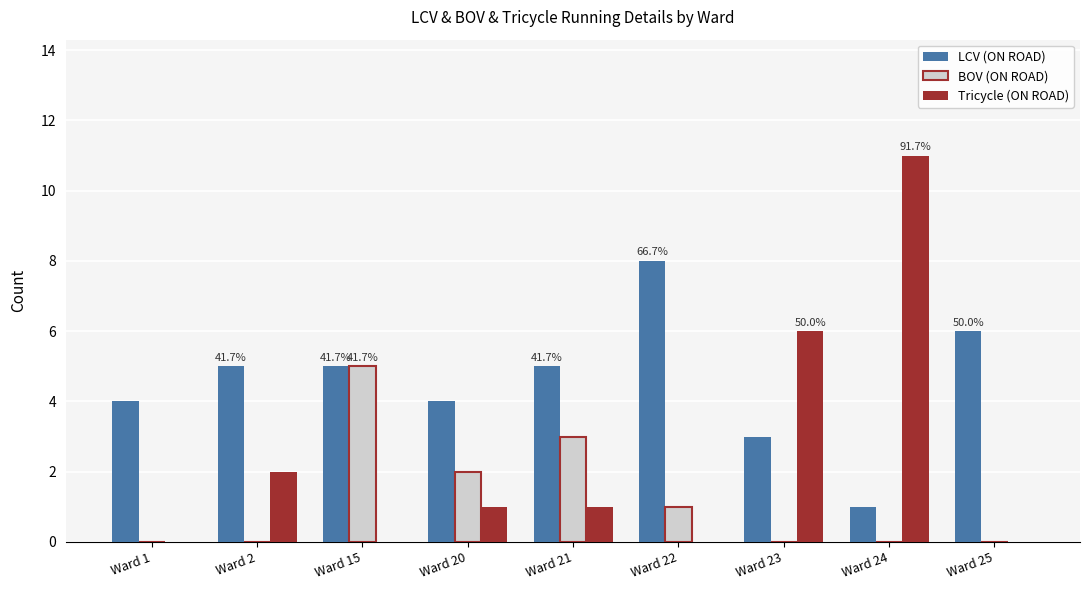

What is the greatest value displayed?

11